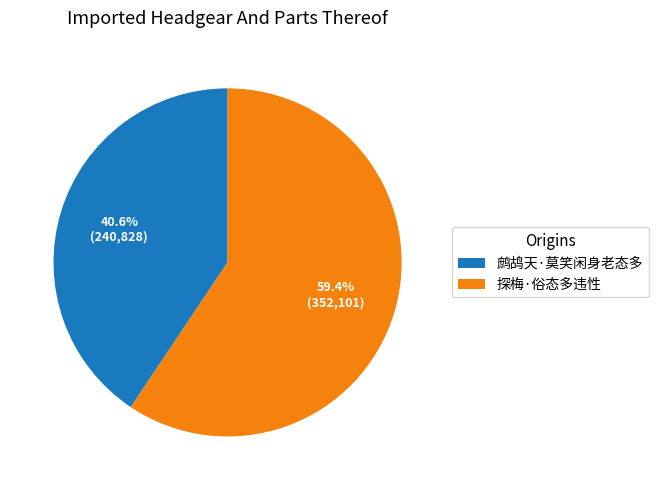

What percentage is the 鹧鸪天·莫笑闲身老态多 slice, to the nearest percent?

41%